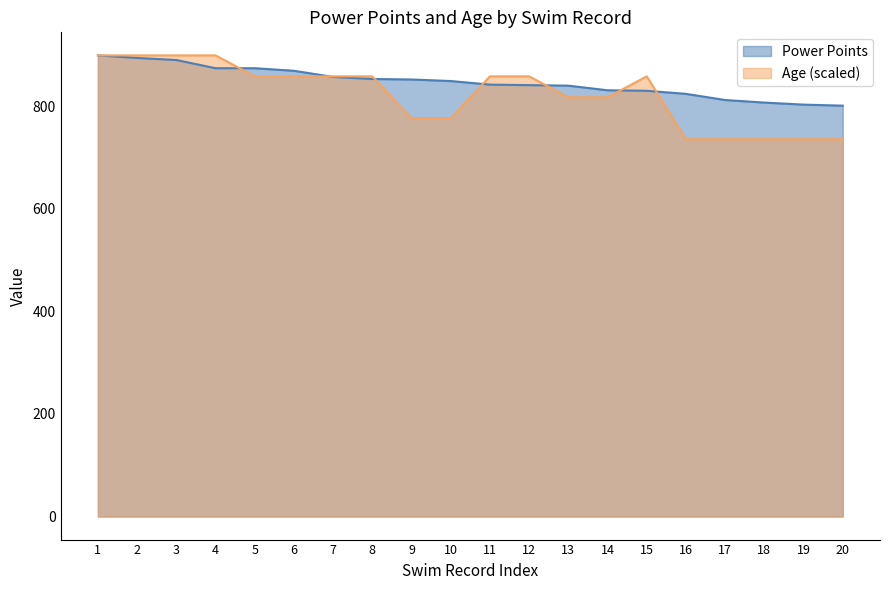

What is the spread (max minus min) of values at 2?

5.0